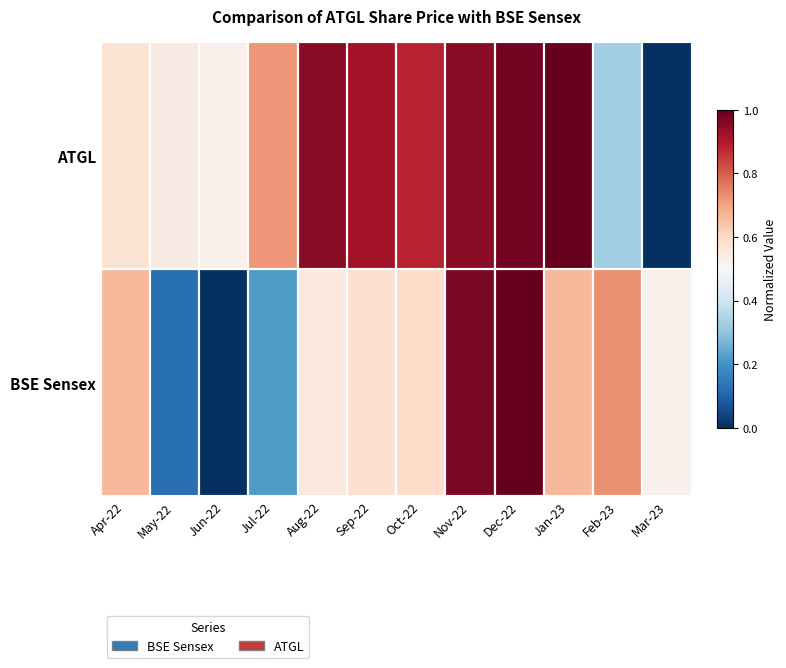

Reading left to right, list all the values displayed in this chart.

ATGL: Apr-22=0.7	May-22=0.1	Jun-22=0.0	Jul-22=0.2	Aug-22=0.6	Sep-22=0.6	Oct-22=0.6	Nov-22=1.0	Dec-22=1.0	Jan-23=0.7	Feb-23=0.7	Mar-23=0.5
BSE Sensex: Apr-22=0.6	May-22=0.5	Jun-22=0.5	Jul-22=0.7	Aug-22=1.0	Sep-22=0.9	Oct-22=0.9	Nov-22=1.0	Dec-22=1.0	Jan-23=1.0	Feb-23=0.3	Mar-23=0.0